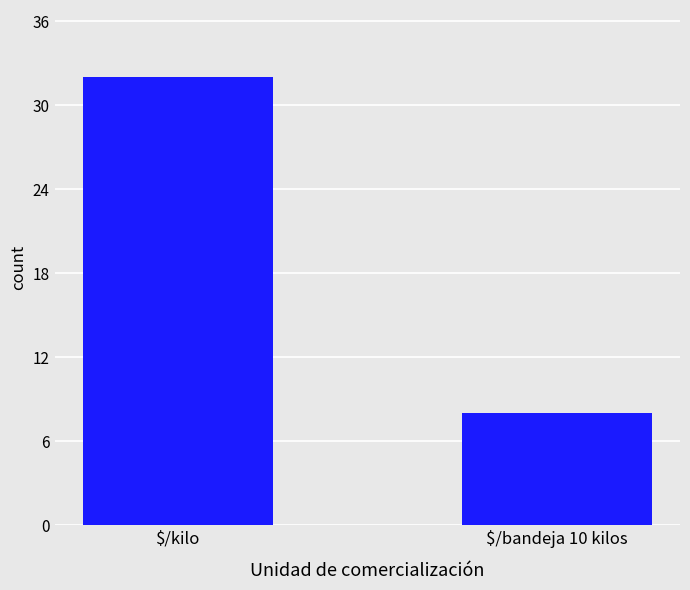

What is the change in value from $/kilo to $/bandeja 10 kilos?

-24